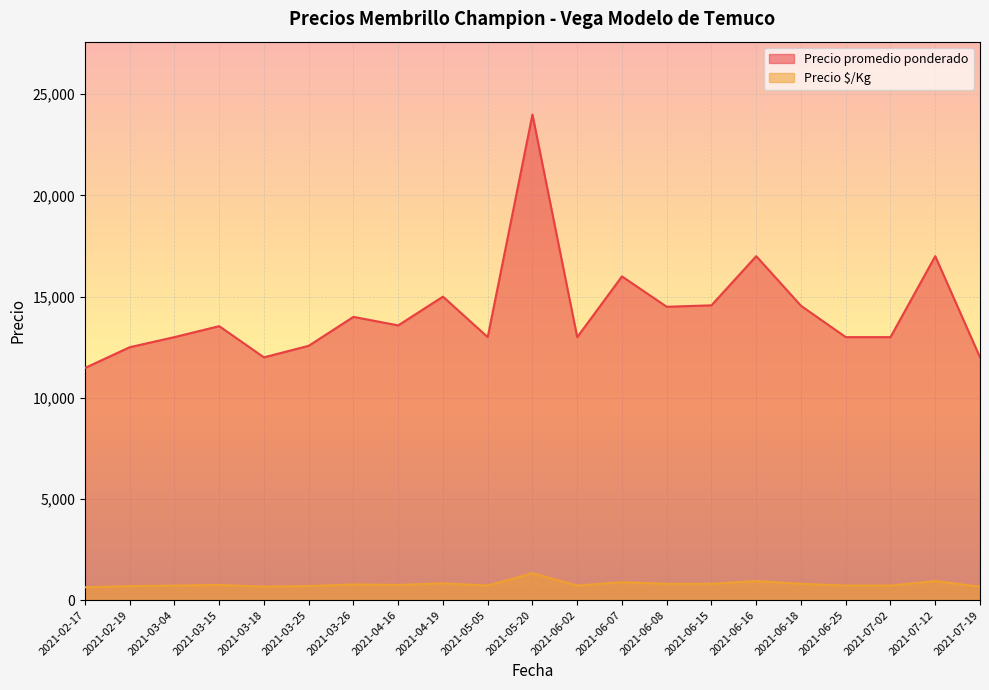

True or false: Precio promedio ponderado and Precio $/Kg intersect in this chart.

False